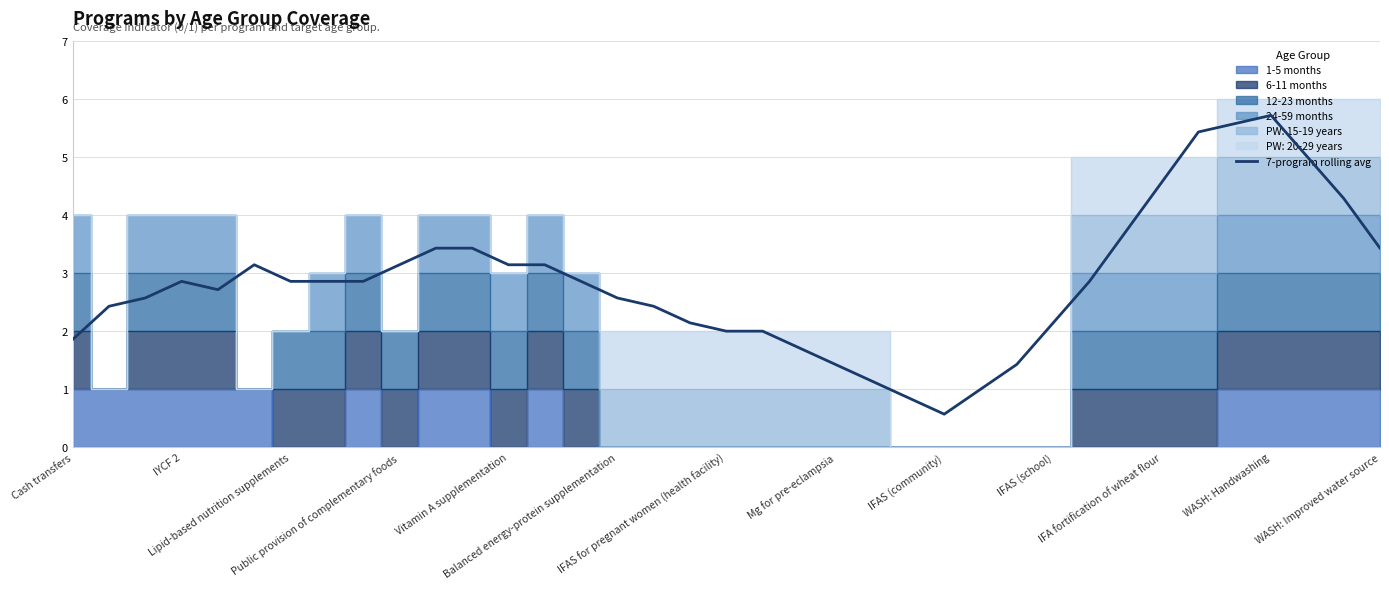

Reading left to right, list all the values displayed in this chart.

1.9	2.4	2.6	2.9	2.7	3.1	2.9	2.9	2.9	3.1	3.4	3.4	3.1	3.1	2.9	2.6	2.4	2.1	2.0	2.0	1.7	1.4	1.1	0.9	0.6	1.0	1.4	2.1	2.9	3.7	4.6	5.4	5.6	5.7	5.0	4.3	3.4